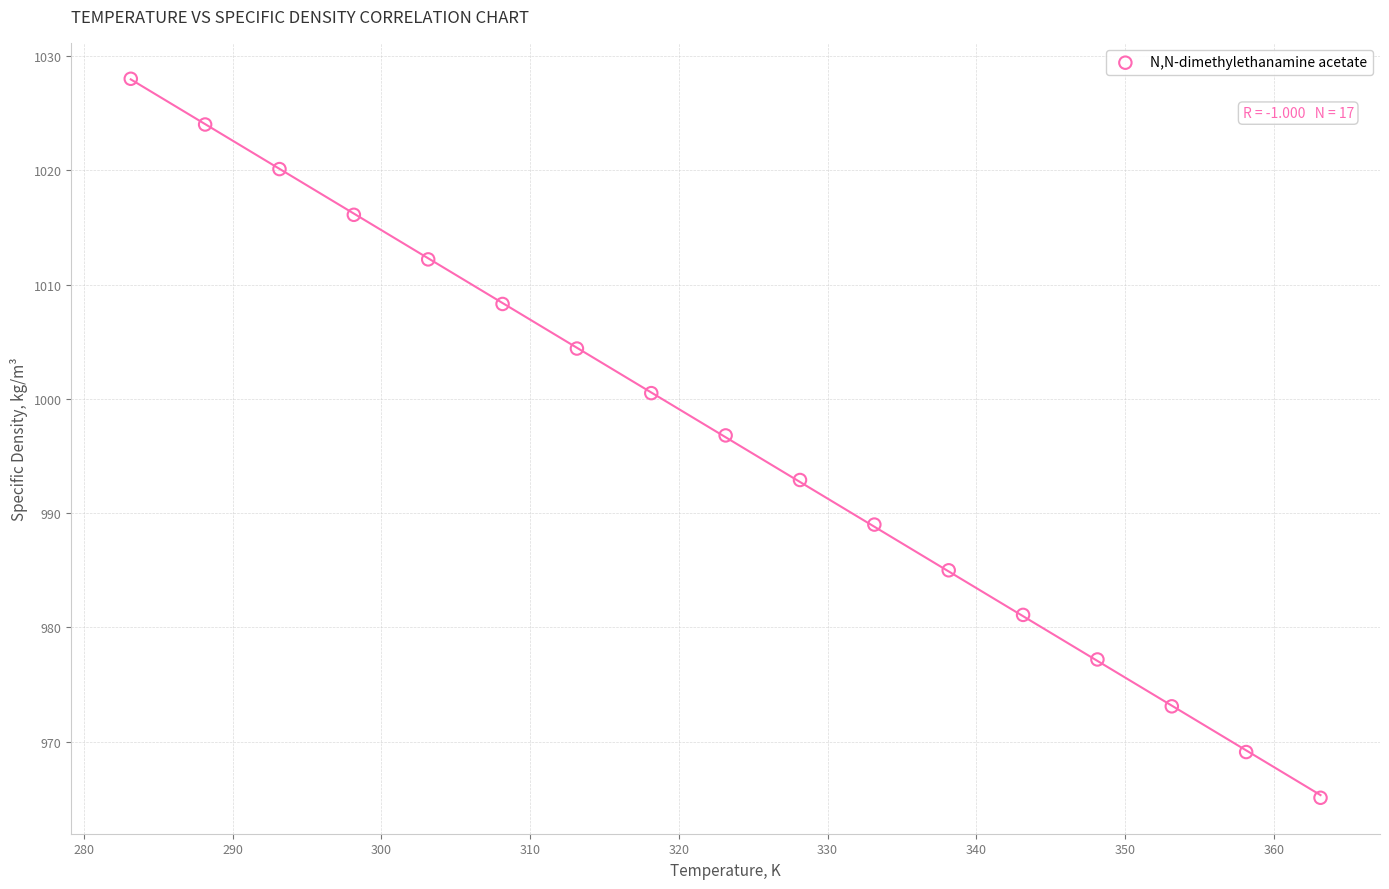

What Y value in the scatter plot is closest to 996?

996.8